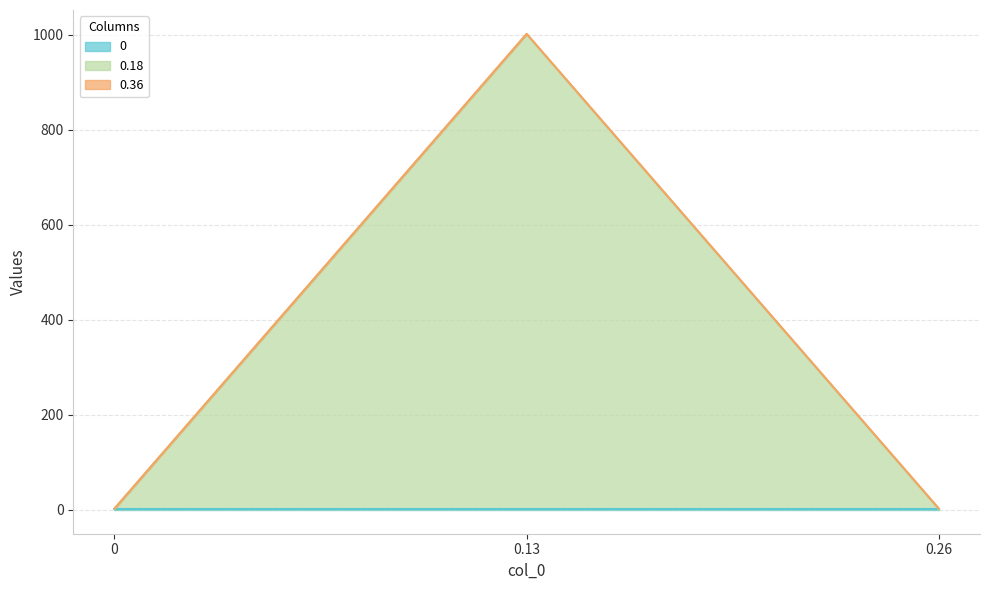

Does the chart display data point markers on the line(s)?

No